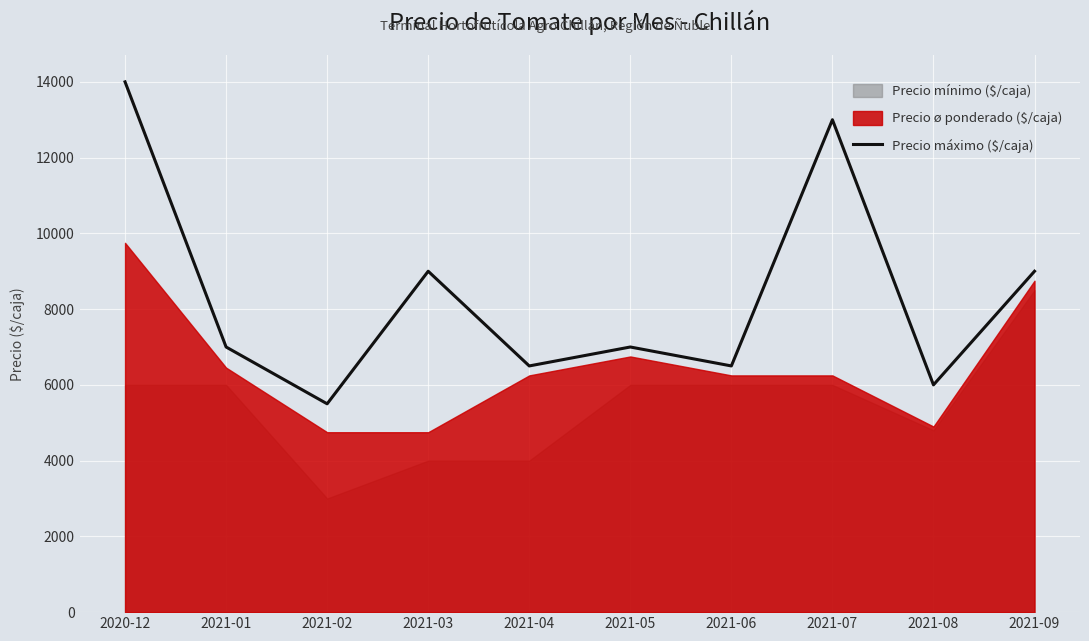

Read the value at 2021-03, to the nearest 100.

9000